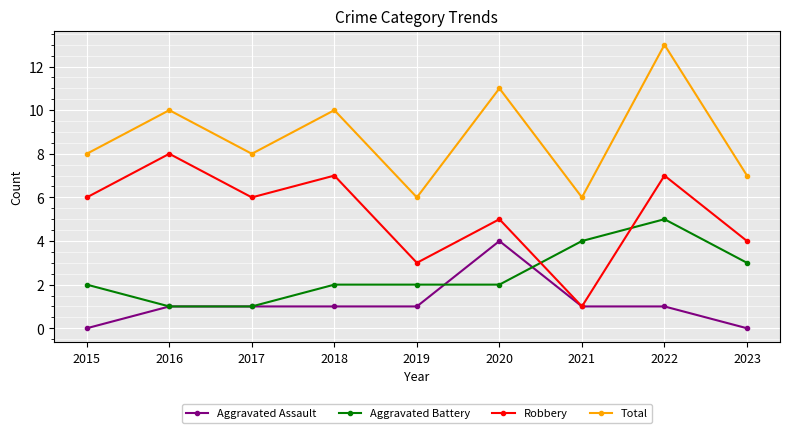

Does the chart have visible grid lines?

Yes